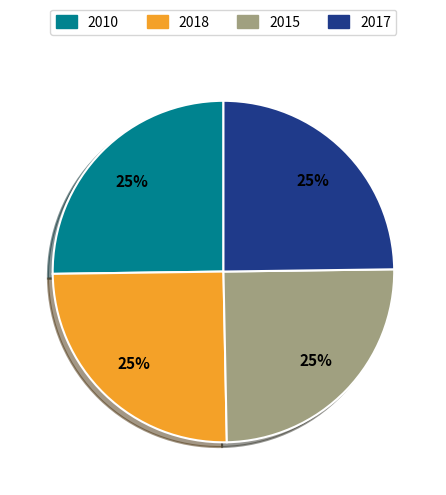

How many slices are in this pie chart?

4